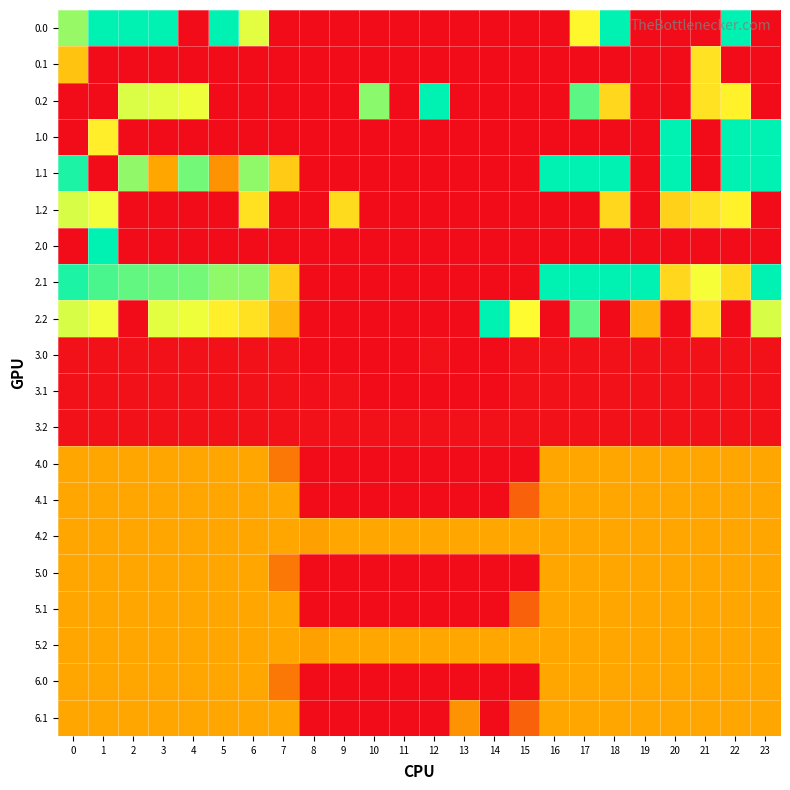

Reading left to right, list all the values displayed in this chart.

0.0: 0=319.6	1=400.0	2=400.0	3=400.0	4=0.0	5=400.0	6=281.0	7=0.0	8=0.0	9=0.0	10=0.0	11=0.0	12=0.0	13=0.0	14=0.0	15=0.0	16=0.0	17=255.0	18=400.0	19=0.0	20=0.0	21=0.0	22=400.0	23=0.0
0.1: 0=177.6	1=0.0	2=0.0	3=0.0	4=0.0	5=0.0	6=0.0	7=0.0	8=0.0	9=0.0	10=0.0	11=0.0	12=0.0	13=0.0	14=0.0	15=0.0	16=0.0	17=0.0	18=0.0	19=0.0	20=0.0	21=225.4	22=0.0	23=0.0
0.2: 0=0.0	1=0.0	2=285.5	3=281.0	4=274.4	5=0.0	6=0.0	7=0.0	8=0.0	9=0.0	10=327.3	11=0.0	12=400.0	13=0.0	14=0.0	15=0.0	16=0.0	17=351.1	18=207.3	19=0.0	20=0.0	21=226.4	22=247.4	23=0.0
1.0: 0=0.0	1=242.5	2=0.0	3=0.0	4=0.0	5=0.0	6=0.0	7=0.0	8=0.0	9=0.0	10=0.0	11=0.0	12=0.0	13=0.0	14=0.0	15=0.0	16=0.0	17=0.0	18=0.0	19=0.0	20=400.0	21=0.0	22=400.0	23=400.0
1.1: 0=384.6	1=0.0	2=324.1	3=135.7	4=339.6	5=118.0	6=324.7	7=190.5	8=0.0	9=0.0	10=0.0	11=0.0	12=0.0	13=0.0	14=0.0	15=0.0	16=400.0	17=400.0	18=400.0	19=0.0	20=400.0	21=0.0	22=400.0	23=399.4
1.2: 0=287.1	1=272.7	2=0.0	3=0.0	4=0.0	5=0.0	6=223.0	7=0.0	8=0.0	9=213.3	10=0.0	11=0.0	12=0.0	13=0.0	14=0.0	15=0.0	16=0.0	17=0.0	18=207.3	19=0.0	20=199.2	21=226.4	22=247.4	23=0.0
2.0: 0=0.0	1=400.0	2=0.0	3=0.0	4=0.0	5=0.0	6=0.0	7=0.0	8=0.0	9=0.0	10=0.0	11=0.0	12=0.0	13=0.0	14=0.0	15=0.0	16=0.0	17=0.0	18=0.0	19=0.0	20=0.0	21=0.0	22=0.0	23=0.0
2.1: 0=384.6	1=361.1	2=347.9	3=342.7	4=339.6	5=325.0	6=324.7	7=190.5	8=0.0	9=0.0	10=0.0	11=0.0	12=0.0	13=0.0	14=0.0	15=0.0	16=400.0	17=400.0	18=400.0	19=400.0	20=207.5	21=271.5	22=212.9	23=399.4
2.2: 0=287.1	1=272.7	2=0.0	3=281.0	4=274.4	5=244.4	6=223.0	7=157.2	8=0.0	9=0.0	10=0.0	11=0.0	12=0.0	13=0.0	14=400.0	15=261.4	16=0.0	17=351.1	18=0.0	19=150.9	20=0.0	21=216.1	22=0.0	23=287.5
3.0: 0=4.0	1=4.0	2=4.0	3=4.0	4=4.0	5=4.0	6=4.0	7=4.0	8=0.0	9=0.0	10=0.0	11=0.0	12=4.0	13=0.0	14=0.0	15=4.0	16=4.0	17=4.0	18=4.0	19=4.0	20=4.0	21=4.0	22=4.0	23=4.0
3.1: 0=4.0	1=4.0	2=4.0	3=4.0	4=4.0	5=4.0	6=4.0	7=4.0	8=2.9	9=4.0	10=0.0	11=0.0	12=0.0	13=0.0	14=0.0	15=4.0	16=4.0	17=4.0	18=4.0	19=4.0	20=4.0	21=4.0	22=4.0	23=4.0
3.2: 0=4.0	1=4.0	2=4.0	3=4.0	4=4.0	5=4.0	6=4.0	7=4.0	8=4.0	9=4.0	10=4.0	11=4.0	12=4.0	13=4.0	14=4.0	15=4.0	16=4.0	17=4.0	18=4.0	19=4.0	20=4.0	21=4.0	22=4.0	23=4.0
4.0: 0=134.0	1=134.0	2=134.0	3=134.0	4=134.0	5=134.0	6=134.0	7=94.4	8=0.0	9=0.0	10=0.0	11=0.0	12=0.0	13=0.0	14=0.0	15=0.0	16=134.0	17=134.0	18=134.0	19=134.0	20=134.0	21=134.0	22=134.0	23=134.0
4.1: 0=134.0	1=134.0	2=134.0	3=134.0	4=134.0	5=134.0	6=134.0	7=134.0	8=0.0	9=0.0	10=0.0	11=0.0	12=0.0	13=0.0	14=0.0	15=74.5	16=134.0	17=134.0	18=134.0	19=134.0	20=134.0	21=134.0	22=134.0	23=134.0
4.2: 0=134.0	1=134.0	2=134.0	3=134.0	4=134.0	5=134.0	6=134.0	7=134.0	8=128.7	9=134.0	10=134.0	11=134.0	12=134.0	13=134.0	14=134.0	15=134.0	16=134.0	17=134.0	18=134.0	19=134.0	20=134.0	21=134.0	22=134.0	23=134.0
5.0: 0=134.0	1=134.0	2=134.0	3=134.0	4=134.0	5=134.0	6=134.0	7=94.4	8=0.0	9=0.0	10=0.0	11=0.0	12=0.0	13=0.0	14=0.0	15=0.0	16=134.0	17=134.0	18=134.0	19=134.0	20=134.0	21=134.0	22=134.0	23=134.0
5.1: 0=134.0	1=134.0	2=134.0	3=134.0	4=134.0	5=134.0	6=134.0	7=134.0	8=0.0	9=0.0	10=0.0	11=0.0	12=0.0	13=0.0	14=0.0	15=74.5	16=134.0	17=134.0	18=134.0	19=134.0	20=134.0	21=134.0	22=134.0	23=134.0
5.2: 0=134.0	1=134.0	2=134.0	3=134.0	4=134.0	5=134.0	6=134.0	7=134.0	8=128.7	9=134.0	10=134.0	11=134.0	12=134.0	13=134.0	14=134.0	15=134.0	16=134.0	17=134.0	18=134.0	19=134.0	20=134.0	21=134.0	22=134.0	23=134.0
6.0: 0=134.0	1=134.0	2=134.0	3=134.0	4=134.0	5=134.0	6=134.0	7=94.4	8=0.0	9=0.0	10=0.0	11=0.0	12=0.0	13=0.0	14=0.0	15=0.0	16=134.0	17=134.0	18=134.0	19=134.0	20=134.0	21=134.0	22=134.0	23=134.0
6.1: 0=134.0	1=134.0	2=134.0	3=134.0	4=134.0	5=134.0	6=134.0	7=134.0	8=0.0	9=0.0	10=0.0	11=0.0	12=0.0	13=117.4	14=0.0	15=74.5	16=134.0	17=134.0	18=134.0	19=134.0	20=134.0	21=134.0	22=134.0	23=134.0